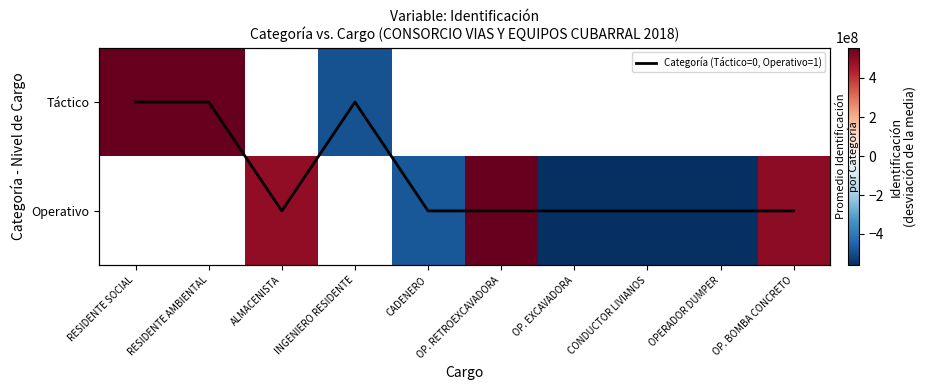

Count the Categoría (Táctico=0, Operativo=1) values in the range 0 to 1.

10